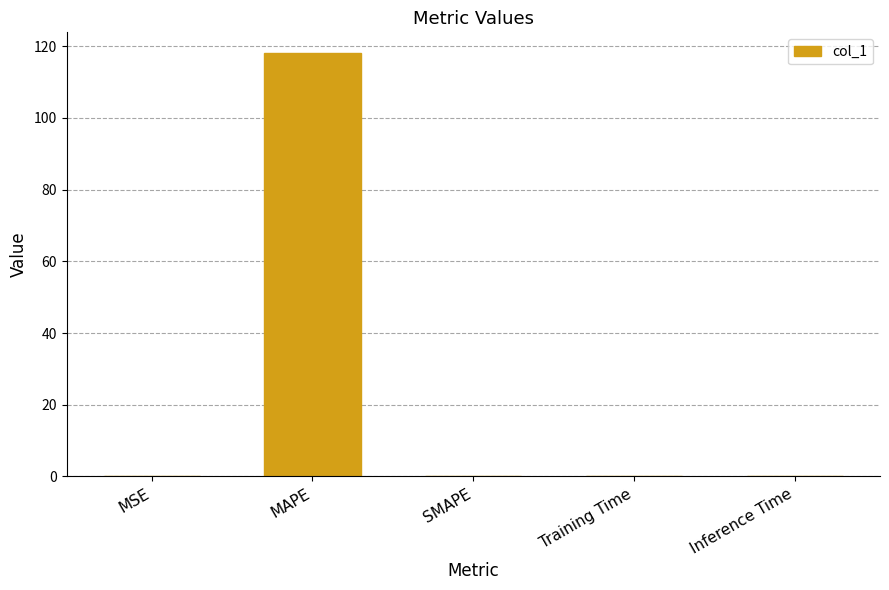

What is the greatest value displayed?

118.0